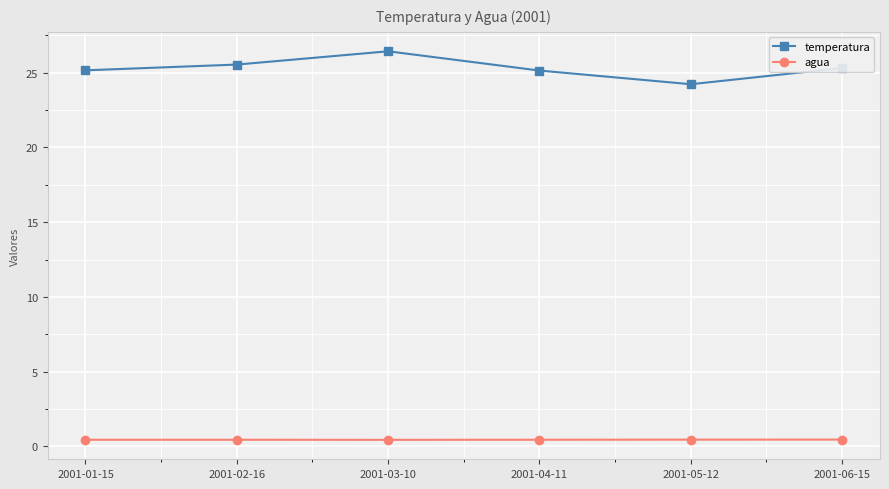

How many agua values are between 0 and 1?

6